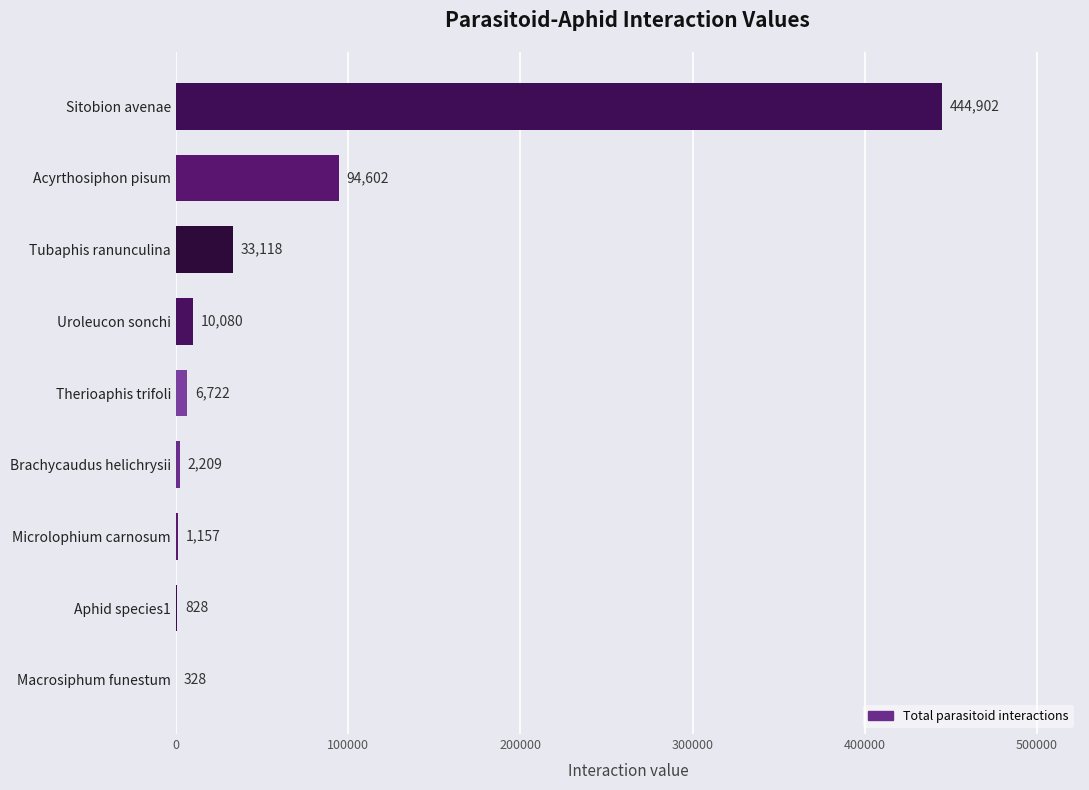

What is the sum of all values?

593947.1